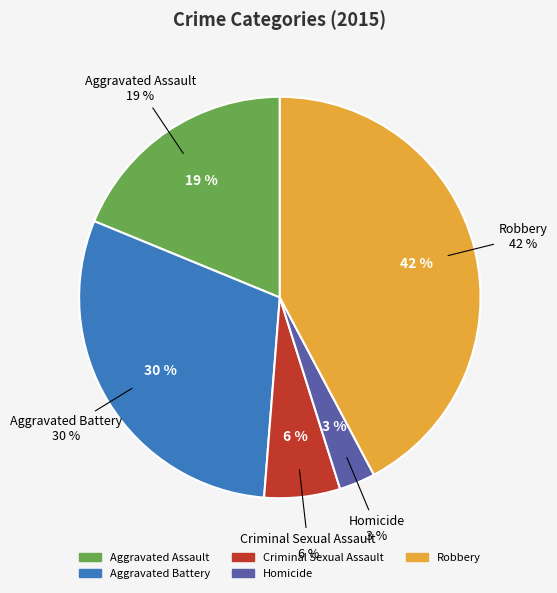

Is there any slice that represents more than half of the pie?

No